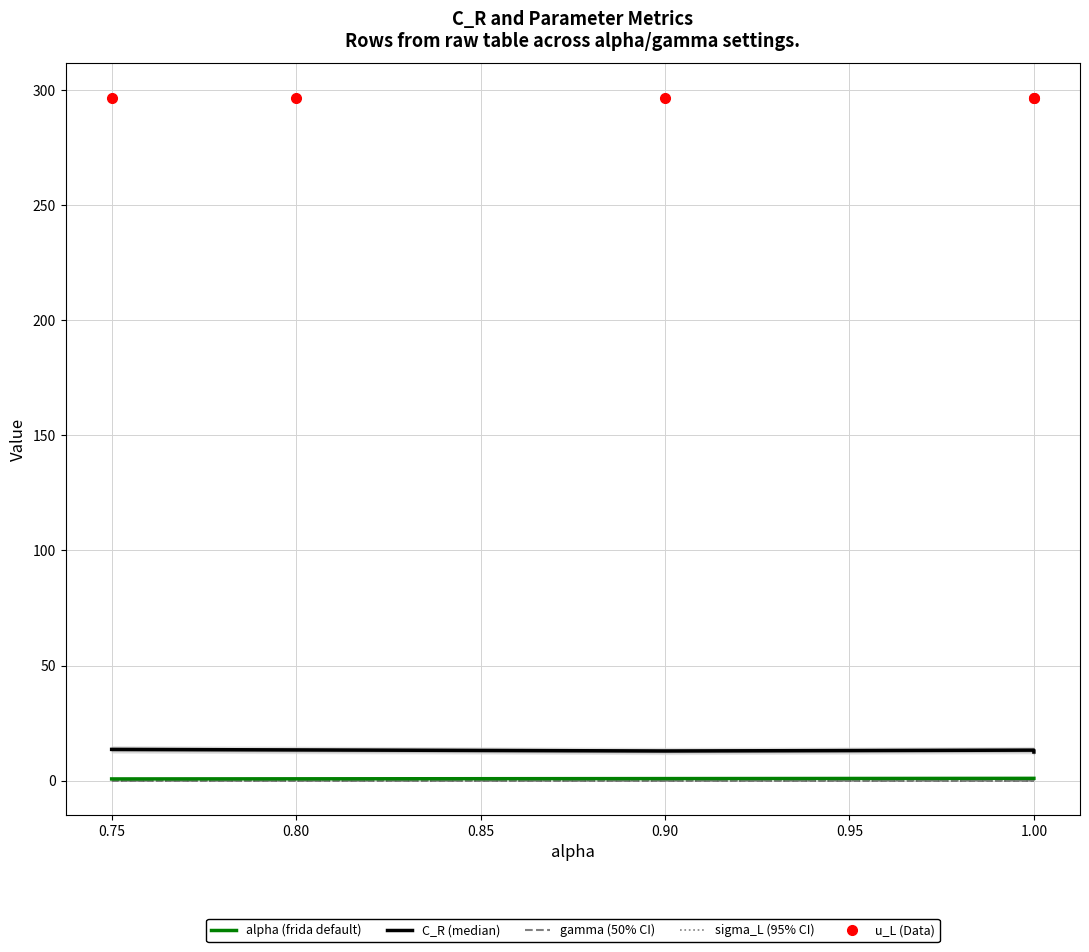

What are all the series names shown in the legend?

C_R (median), alpha (frida default), gamma (50% CI), sigma_L (95% CI), a_L, u_L (Data)